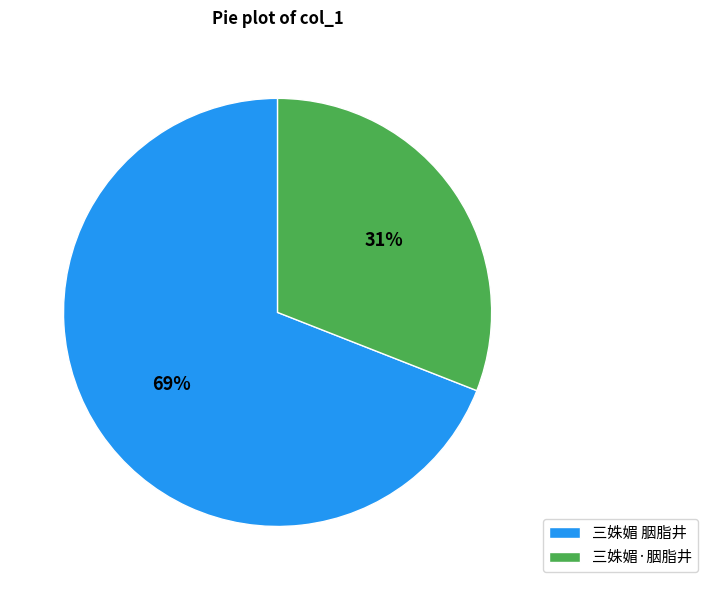

Is the sum of 三姝媚 胭脂井 and 三姝媚·胭脂井 greater than half?

Yes